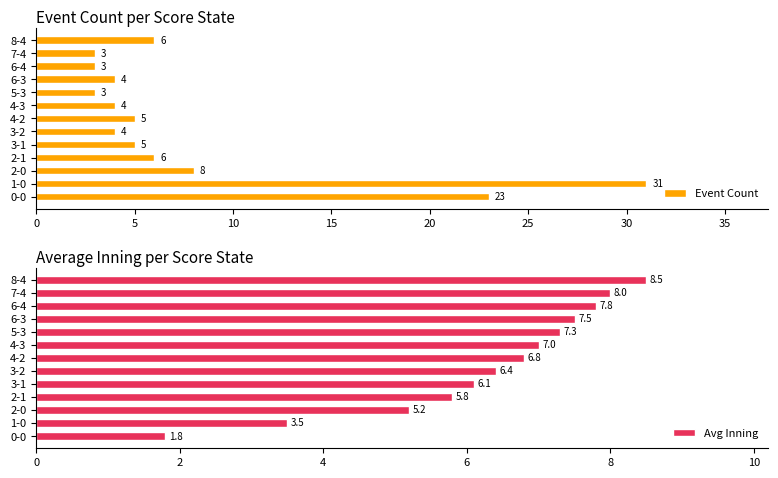

The Event Count series shows 8 at 2-0. True or false?

True